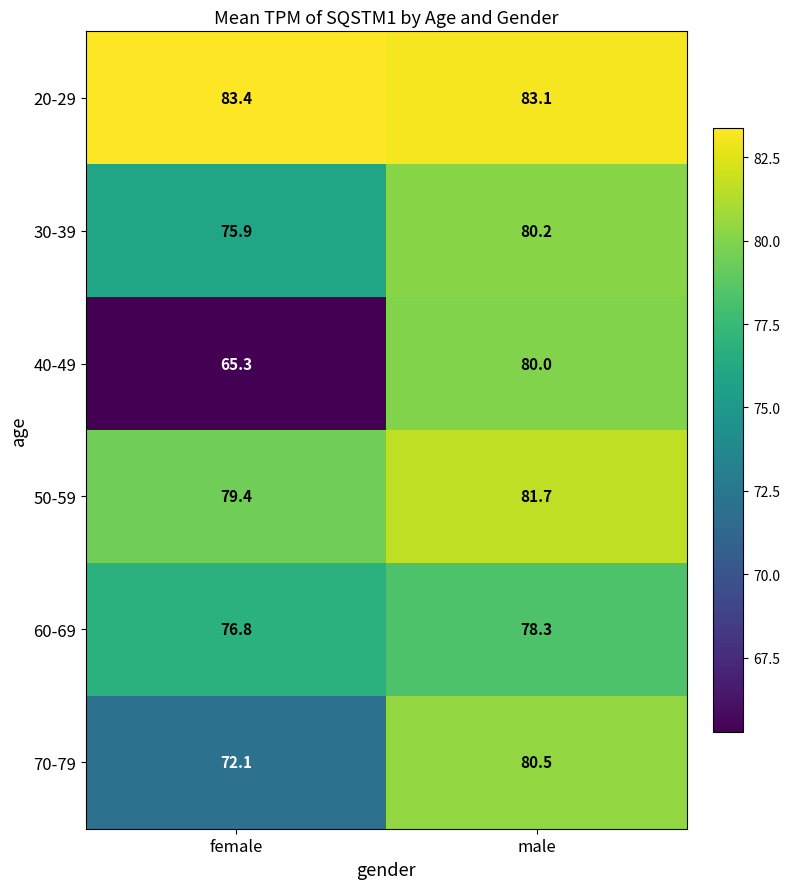

What is the spread (max minus min) of values at female?

18.1